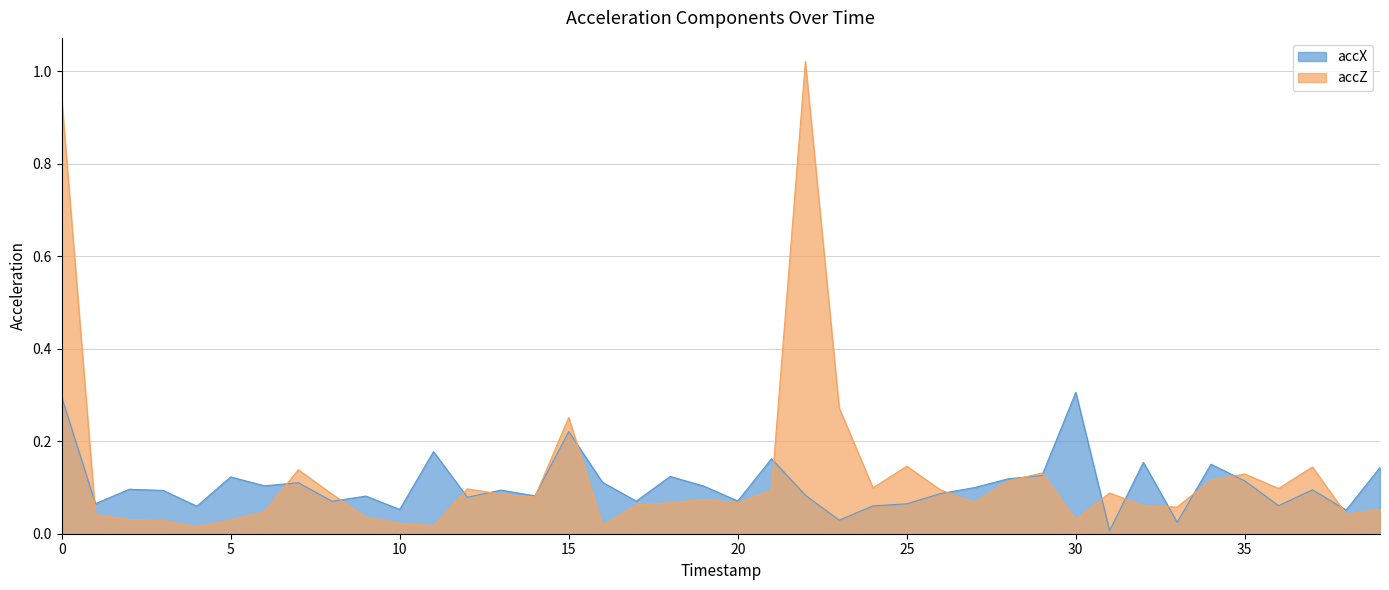

The value of accZ at 0 is 1.5. True or false?

False